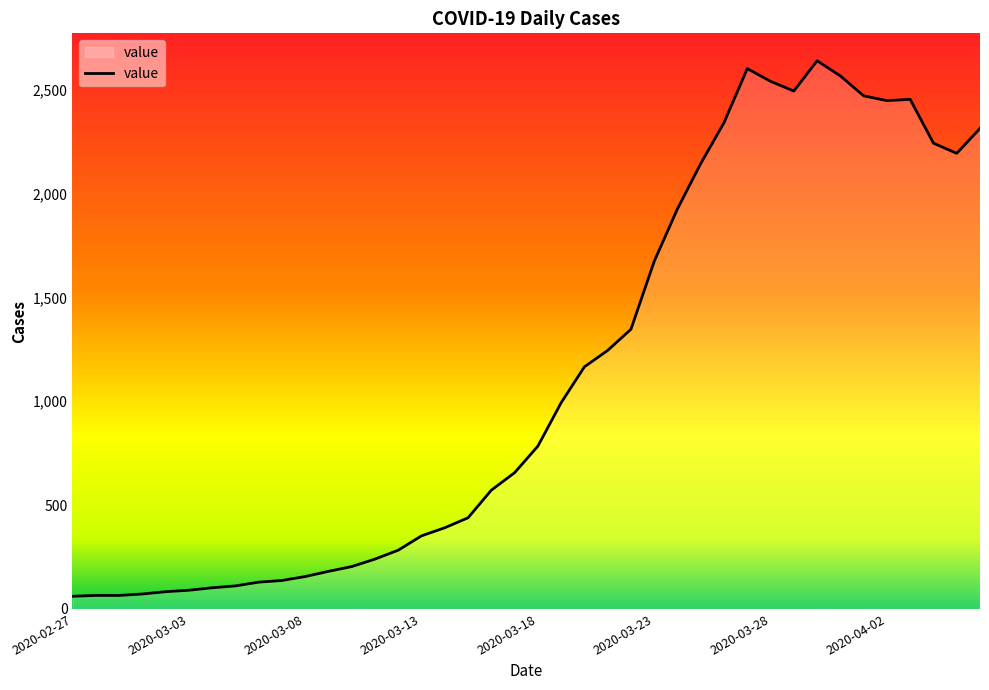

What is the difference between the maximum and minimum values?

2579